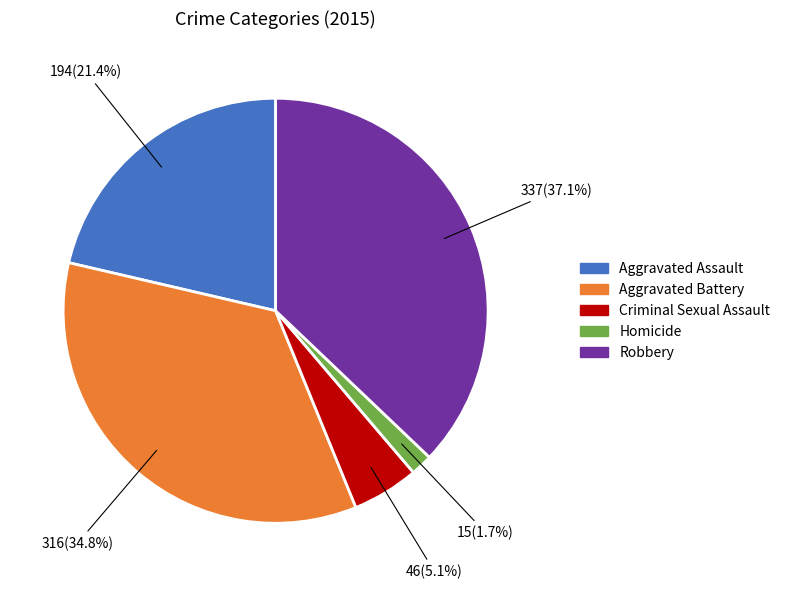

Is Criminal Sexual Assault the majority of the pie?

No